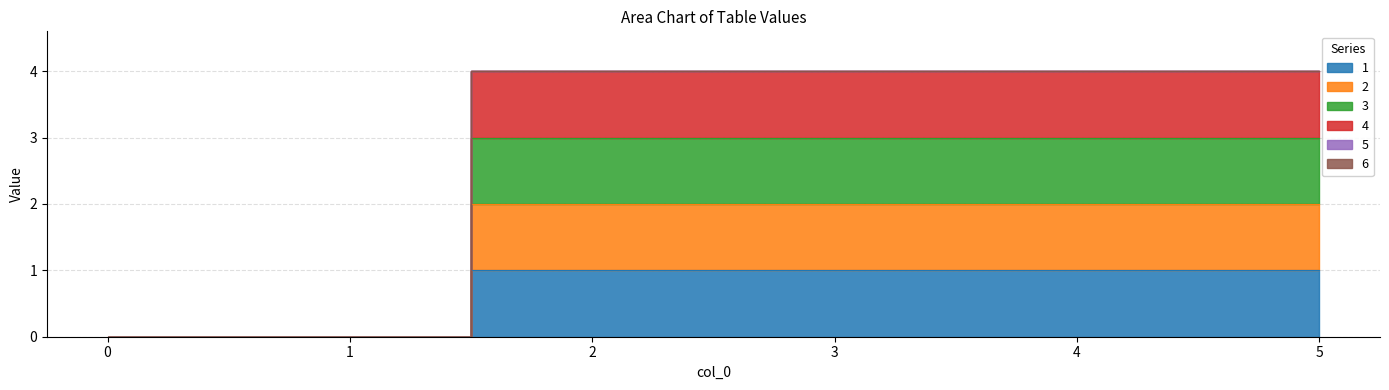

Rank the series by their maximum value, from lowest to highest.

1, 2, 3, 4